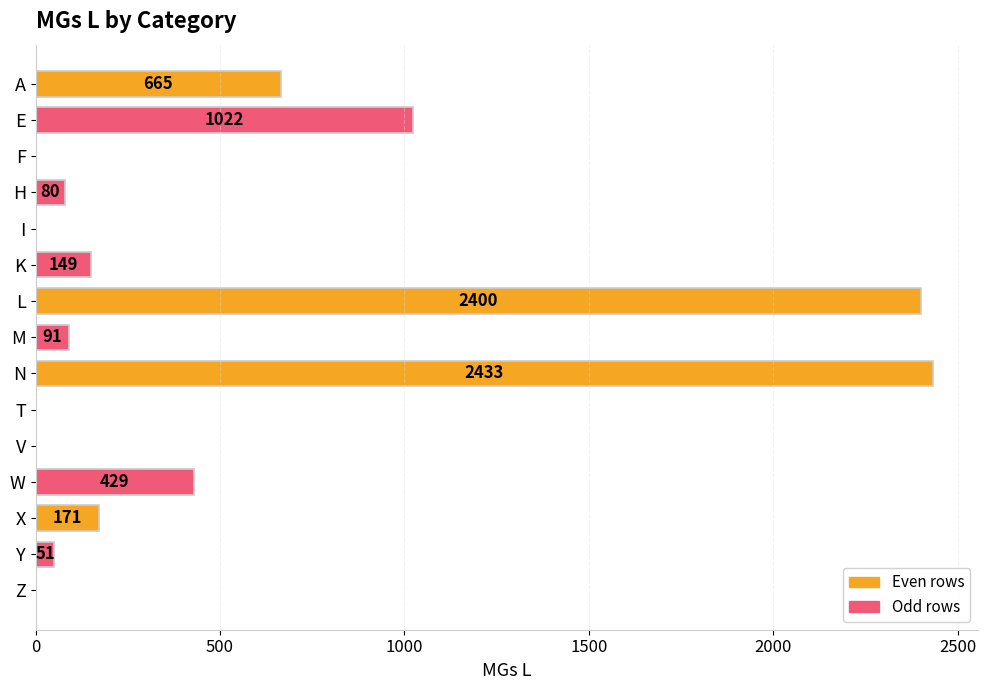

What is the sum of the values at T and A?

665